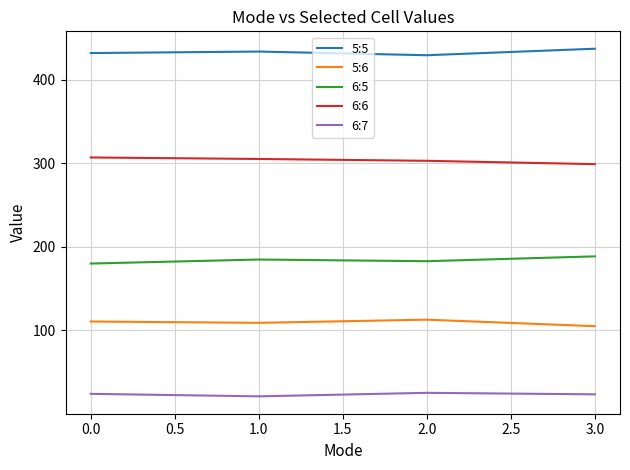

What is the approximate value of 5:5 at 0.0?

432.0